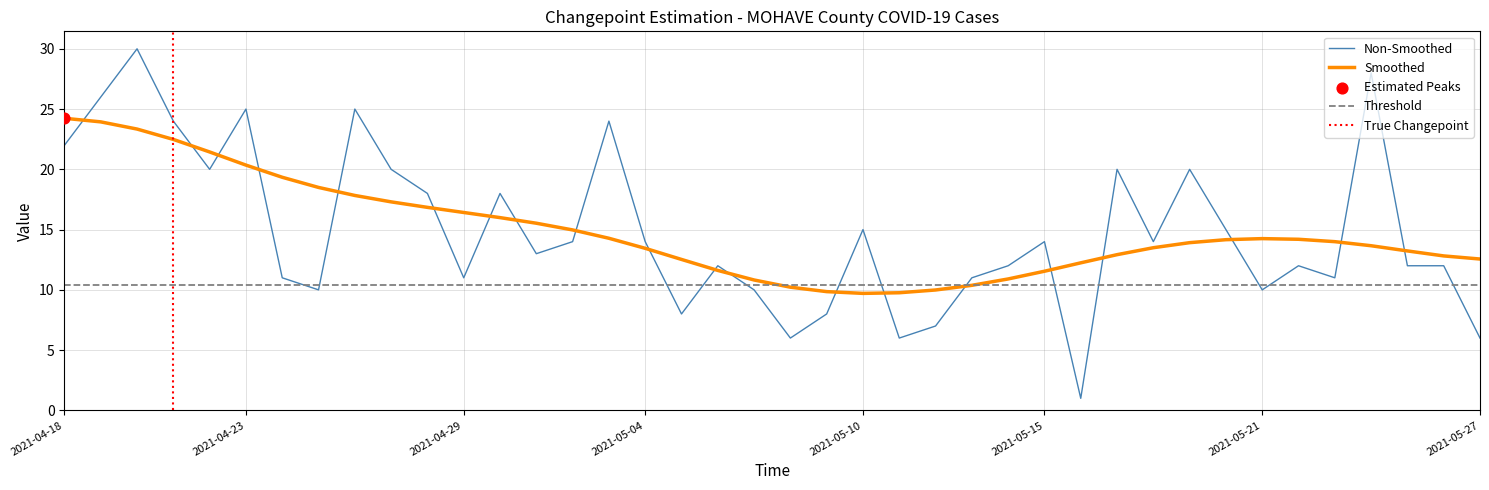

Approximately how many times larger is the value at 2021-04-20 compared to 2021-04-18?

1.4